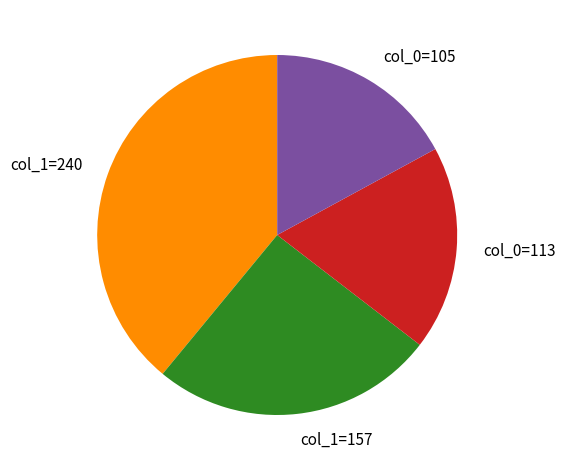

Rank the categories by value from lowest to highest.

col_0=105, col_0=113, col_1=157, col_1=240